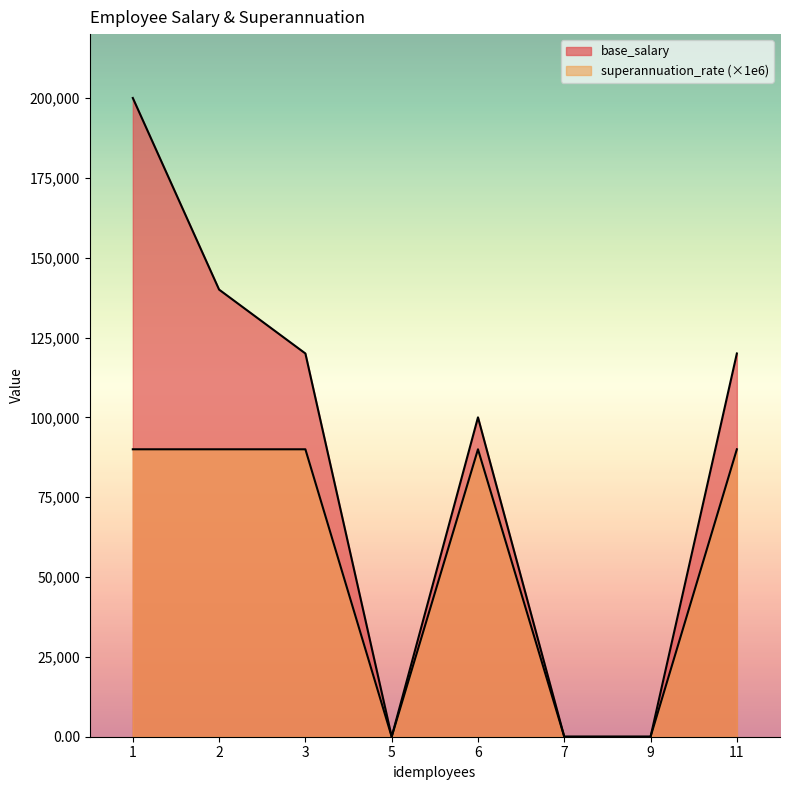

What is the greatest value displayed?

200000